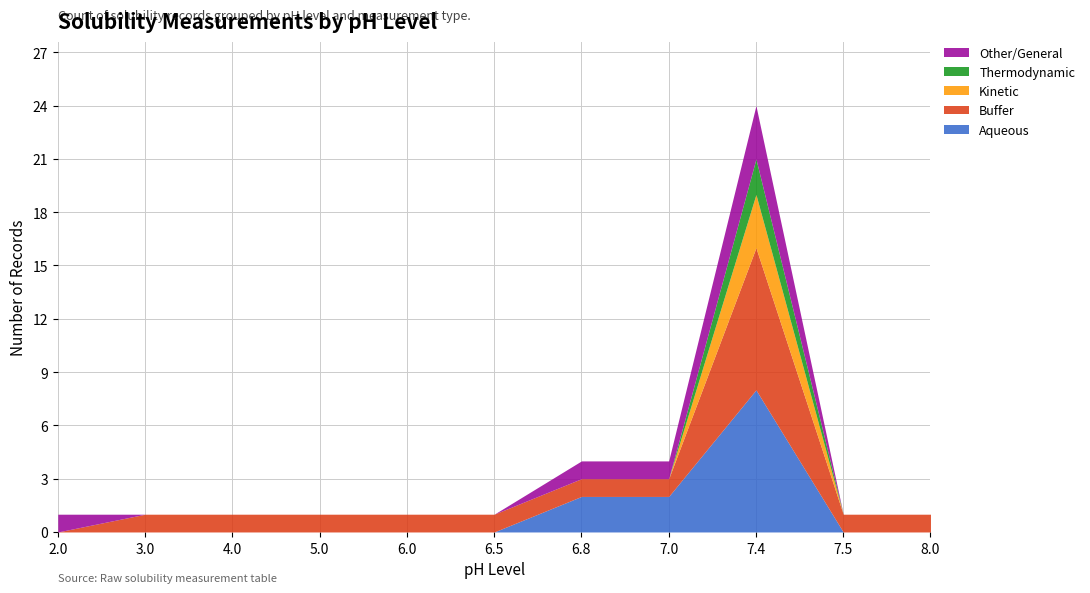

Is it true that Aqueous equals -4 at 2.0?

False